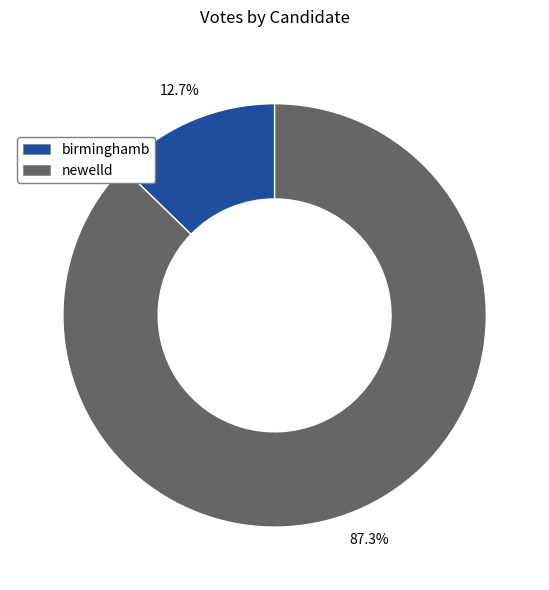

Does birminghamb represent more than half of the total?

No